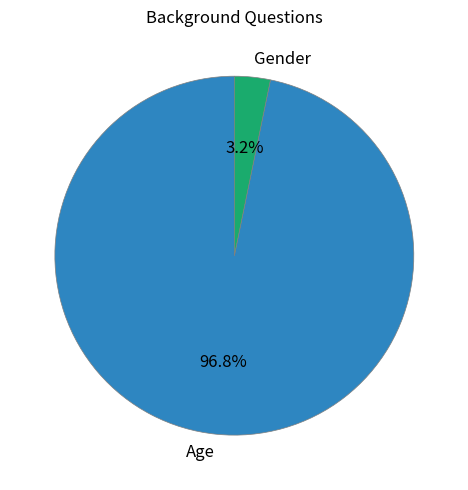

To the nearest percent, what is the combined percentage of Age and Gender?

100%